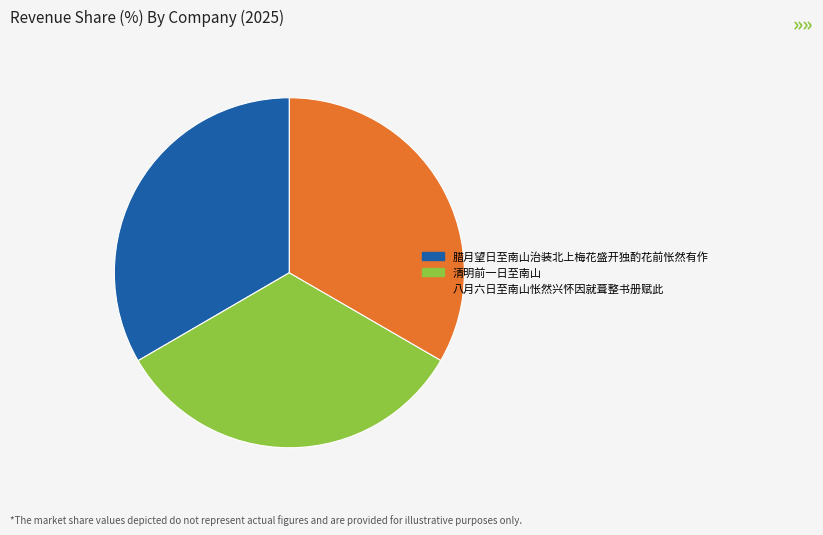

True or false: 八月六日至南山怅然兴怀因就葺整书册赋此 accounts for 33% of the total.

True